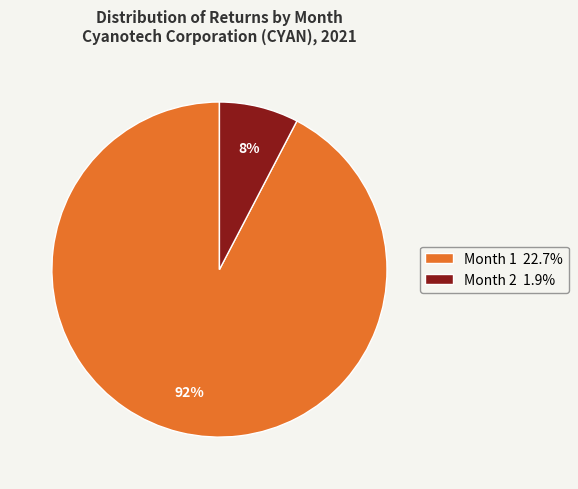

Is Month 1 22.7% the majority of the pie?

Yes